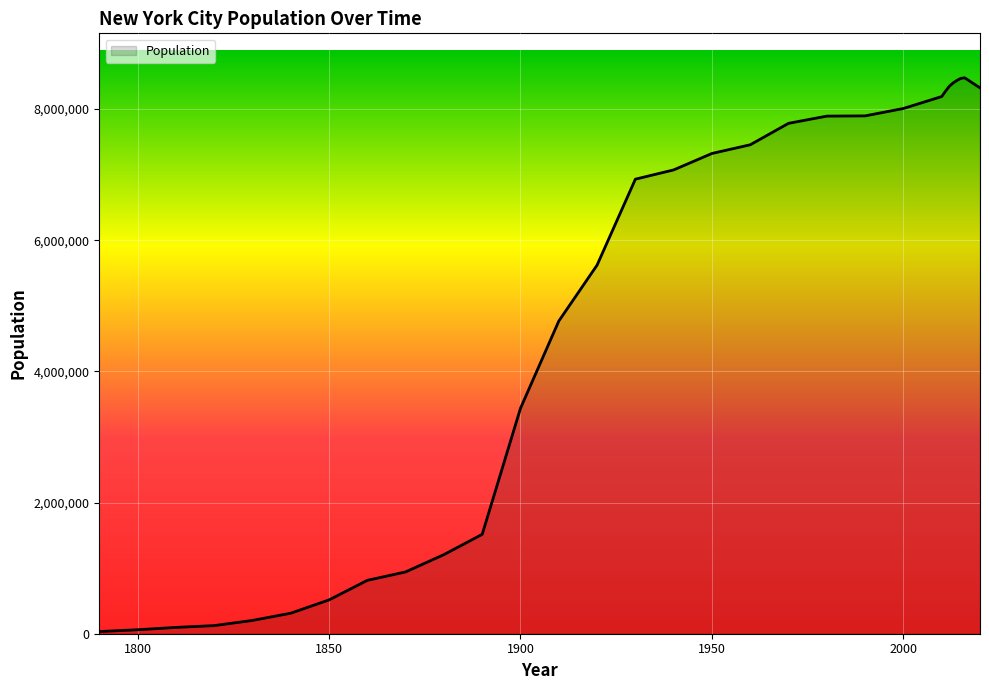

What is the maximum value shown in the chart?

8475980